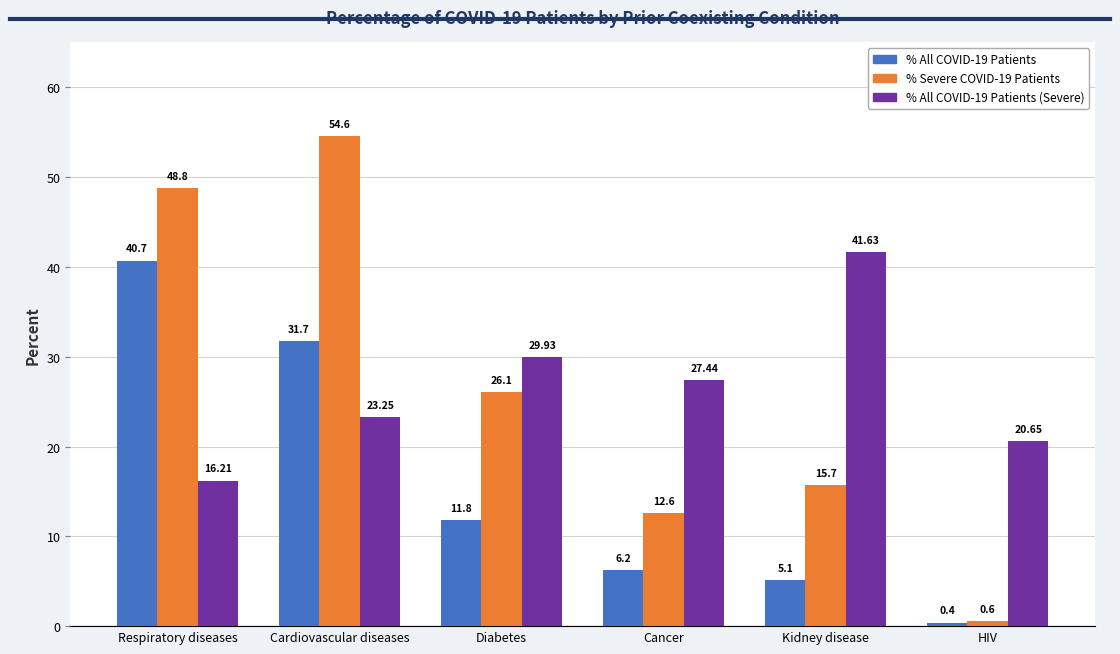

What is the spread (max minus min) of values at Respiratory diseases?

32.6